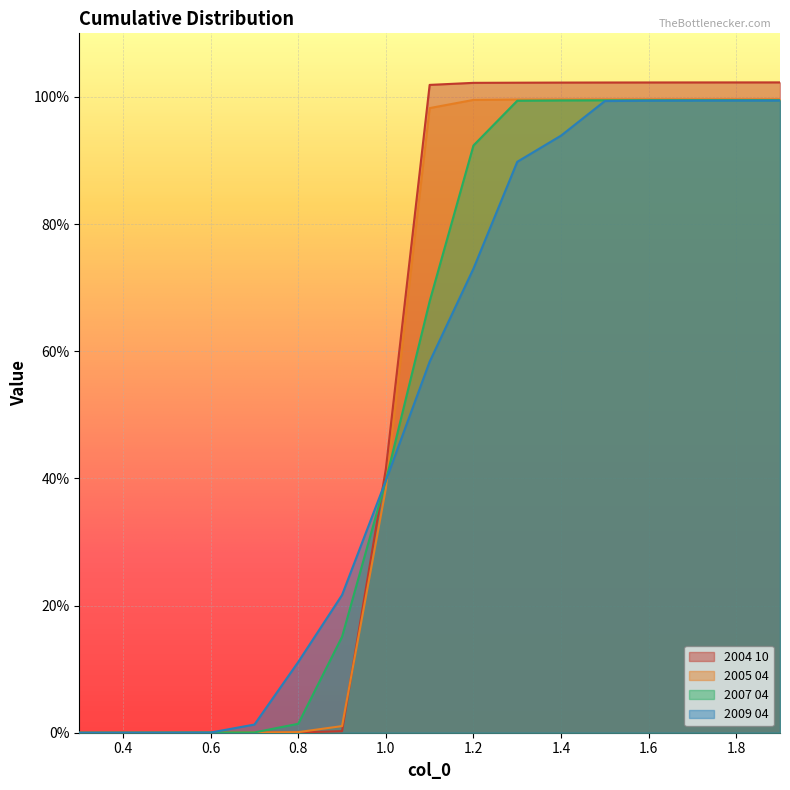

Reading right to left, extract all data points from this chart.

2004 10: 1.9=1.0	1.8=1.0	1.7=1.0	1.6=1.0	1.5=1.0	1.4=1.0	1.3=1.0	1.2=1.0	1.1=1.0	1.0=0.4	0.9=0.0	0.8=0.0	0.7=0.0	0.6=0.0	0.5=0.0	0.4=0.0	0.3=0.0
2005 04: 1.9=1.0	1.8=1.0	1.7=1.0	1.6=1.0	1.5=1.0	1.4=1.0	1.3=1.0	1.2=1.0	1.1=1.0	1.0=0.4	0.9=0.0	0.8=0.0	0.7=0.0	0.6=0.0	0.5=0.0	0.4=0.0	0.3=0.0
2007 04: 1.9=1.0	1.8=1.0	1.7=1.0	1.6=1.0	1.5=1.0	1.4=1.0	1.3=1.0	1.2=0.9	1.1=0.7	1.0=0.4	0.9=0.2	0.8=0.0	0.7=0.0	0.6=0.0	0.5=0.0	0.4=0.0	0.3=0.0
2009 04: 1.9=1.0	1.8=1.0	1.7=1.0	1.6=1.0	1.5=1.0	1.4=0.9	1.3=0.9	1.2=0.7	1.1=0.6	1.0=0.4	0.9=0.2	0.8=0.1	0.7=0.0	0.6=0.0	0.5=0.0	0.4=0.0	0.3=0.0